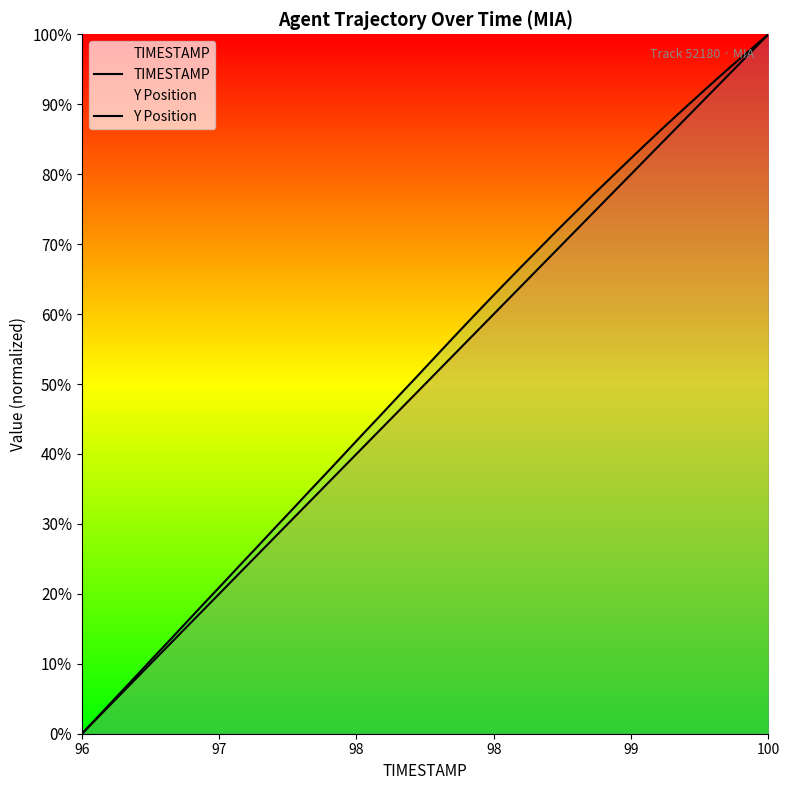

How many lines are shown in the chart?

2